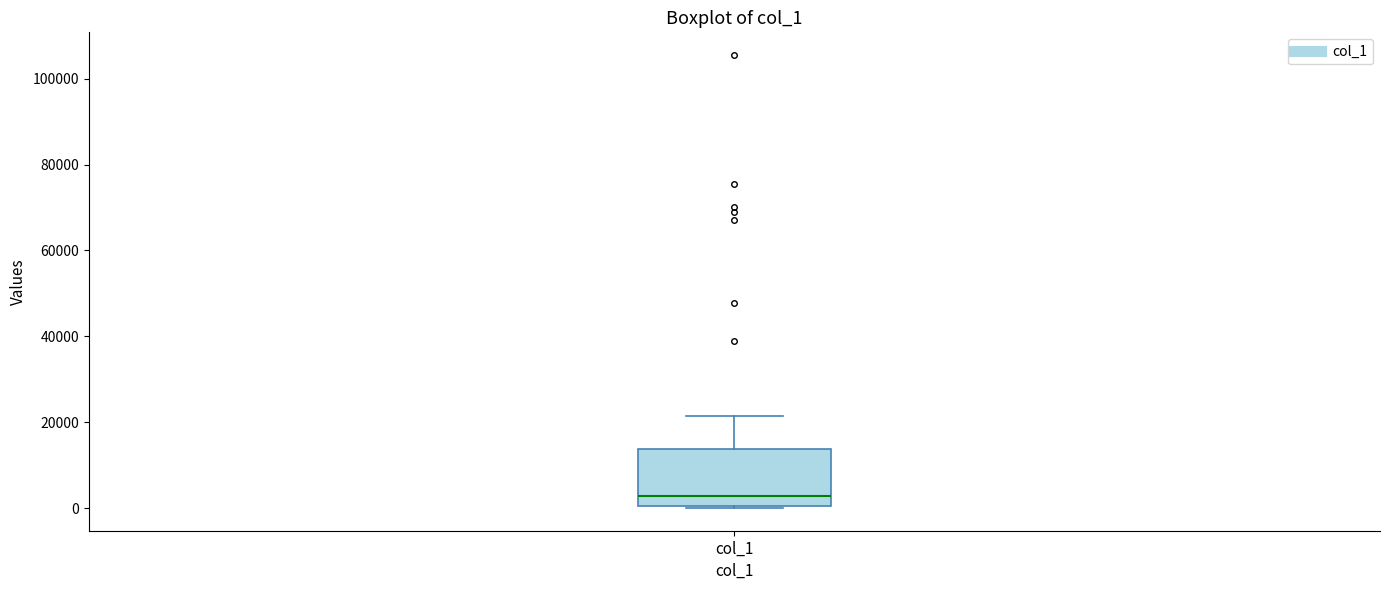

Transcribe this box plot: give where the median line is, the range the box spans, and where the two whiskers end, as read against the y-axis. The values are not printed on the chart, so give them approximately, as read against the axis.

median 2000, box 0 to 14000, whiskers 0 to 22000